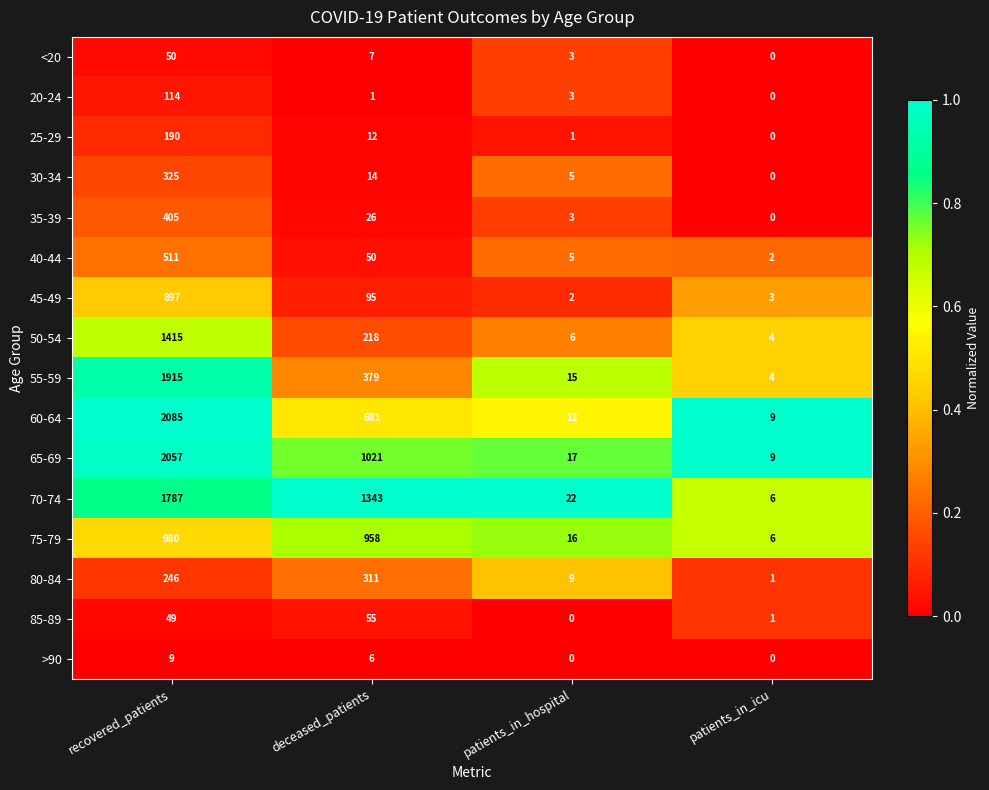

The value of 55-59 at recovered_patients is 1915. True or false?

True